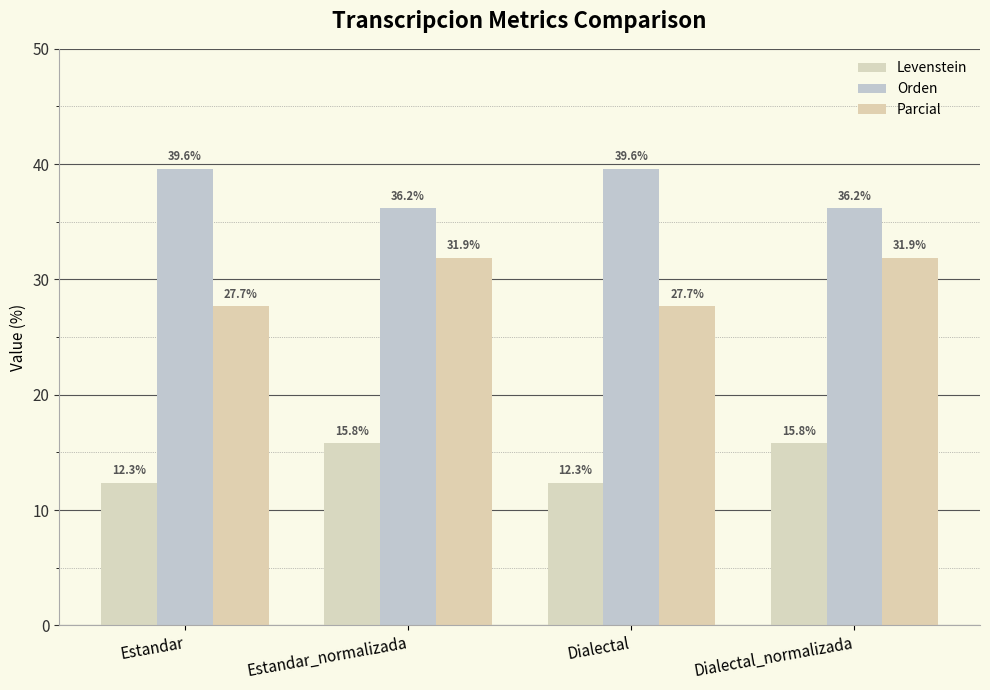

Between Dialectal_normalizada and Estandar, which is larger?

Dialectal_normalizada